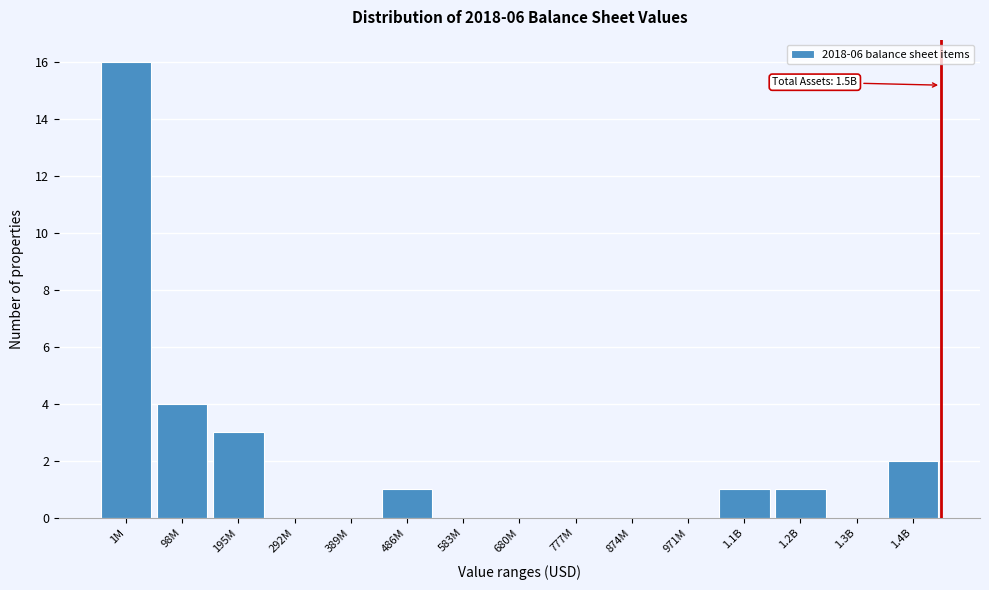

Reading left to right, extract all data points from this chart.

1M=16	98M=4	195M=3	292M=0	389M=0	486M=1	583M=0	680M=0	777M=0	874M=0	971M=0	1.1B=1	1.2B=1	1.3B=0	1.4B=2